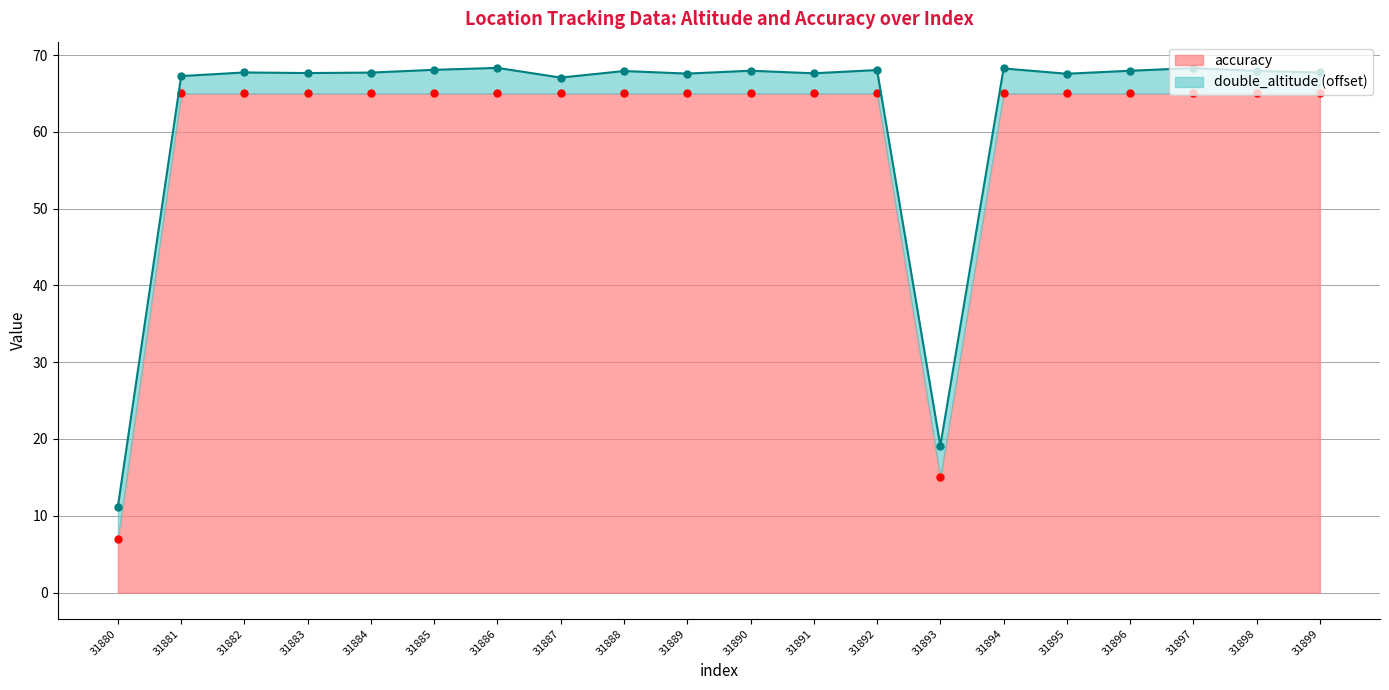

Approximately how many times larger is the value at 31880 compared to 31896?

0.1